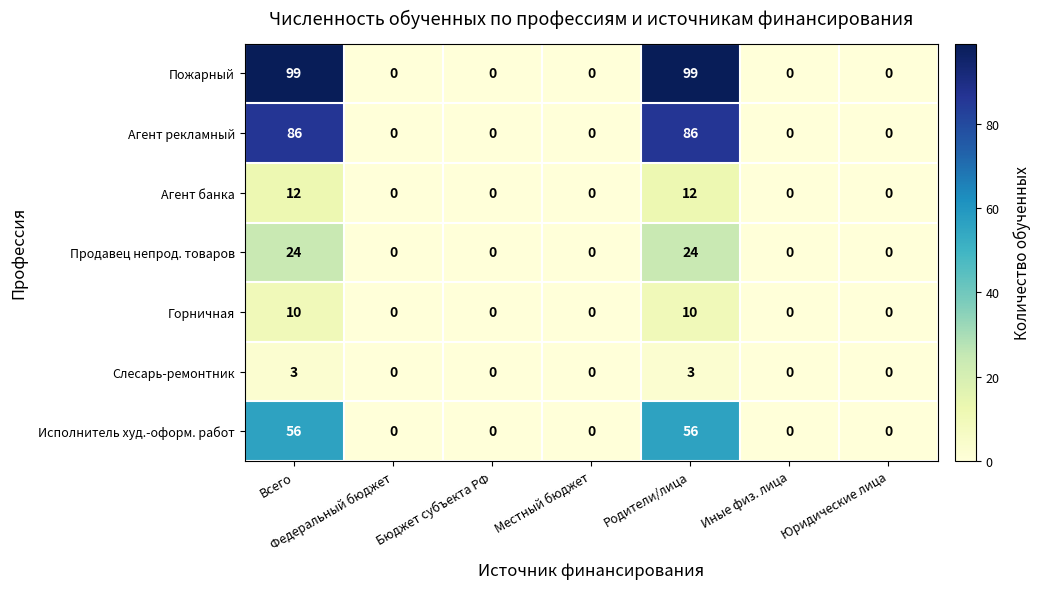

Which series has the largest range (max minus min)?

Пожарный